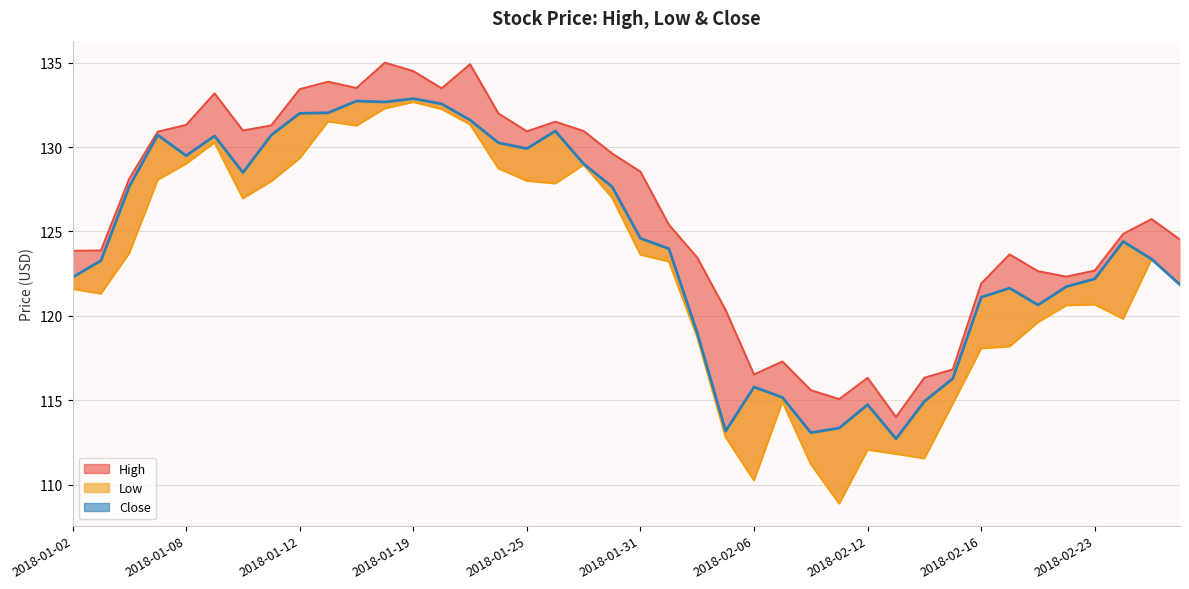

Does the chart have visible grid lines?

Yes